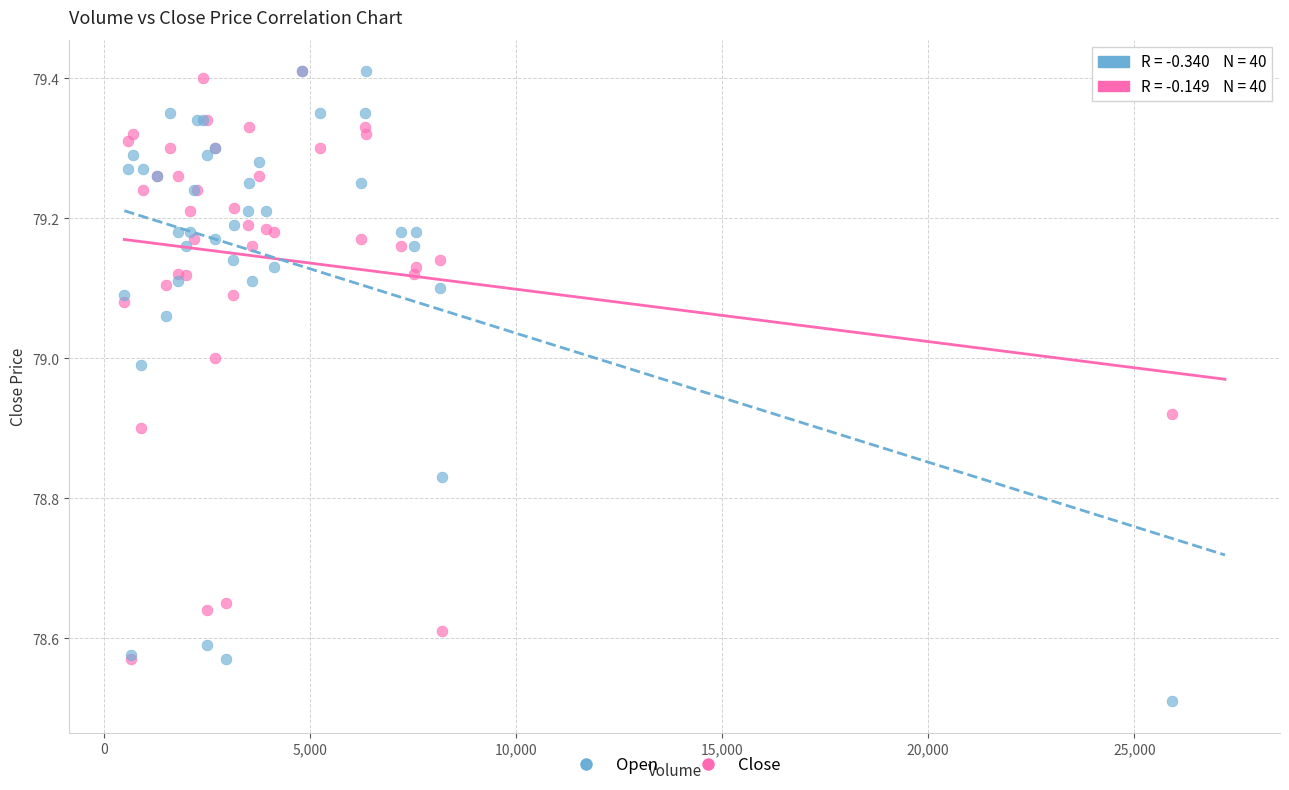

Which series has the largest Y range (max minus min)?

Open